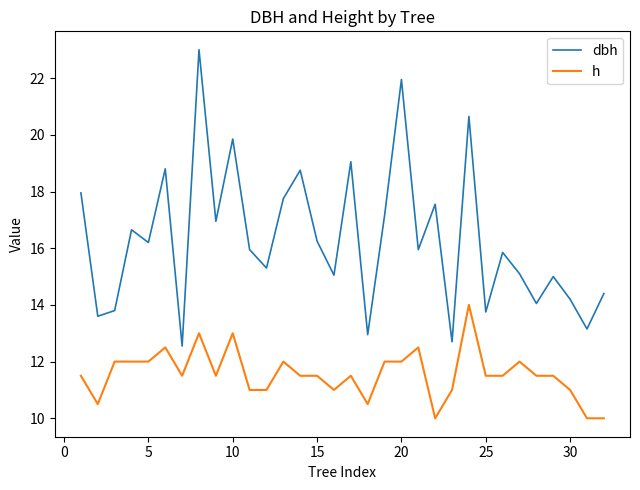

Which series has the largest total across all categories?

dbh